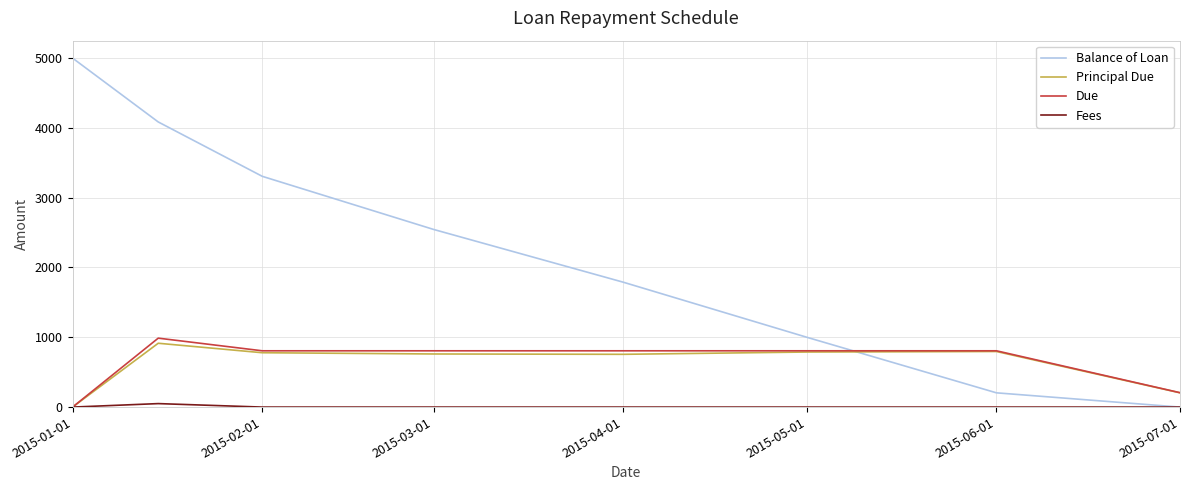

True or false: Balance of Loan has more than 2 interior local peaks.

False